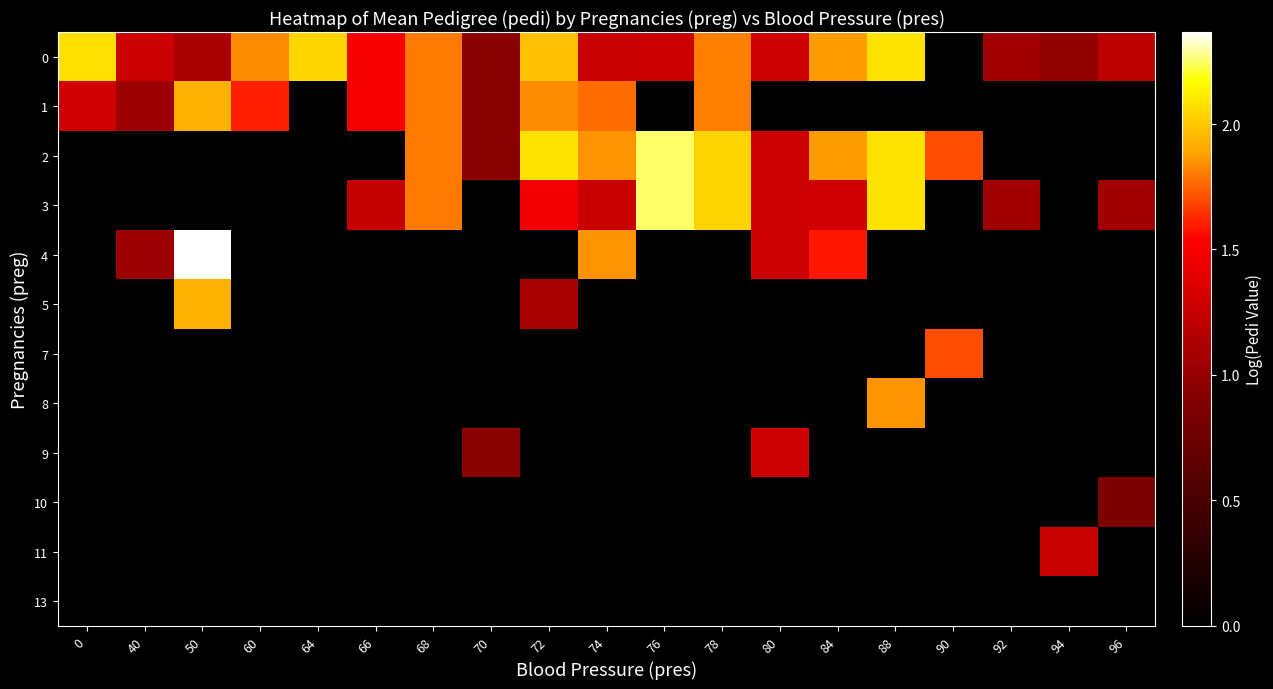

Between 50 and 94, which series saw the biggest shift?

4